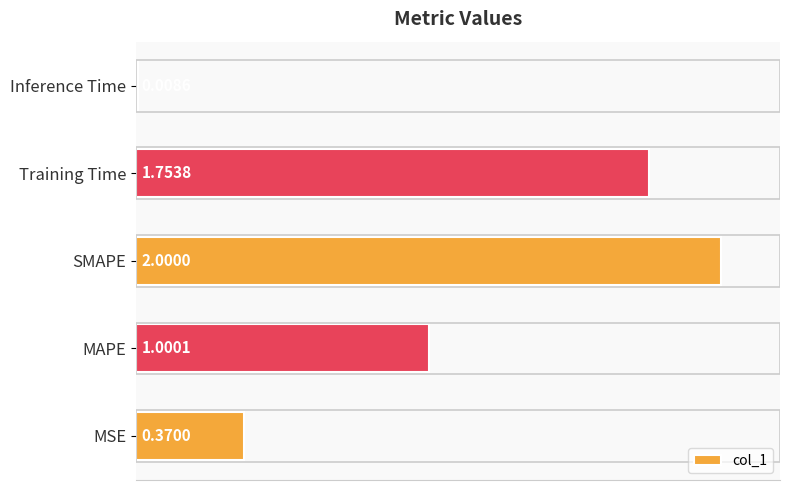

What is the average value?

1.0